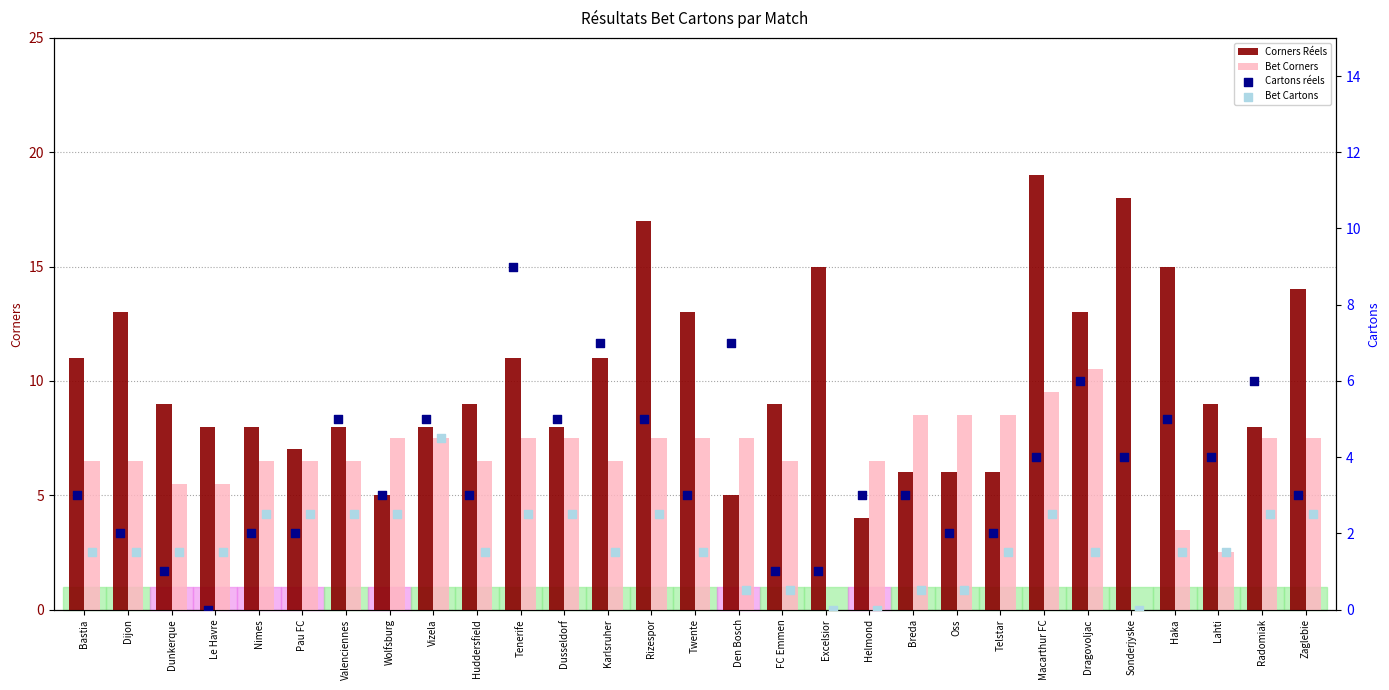

At how many categories does at least one series exceed 18?

1